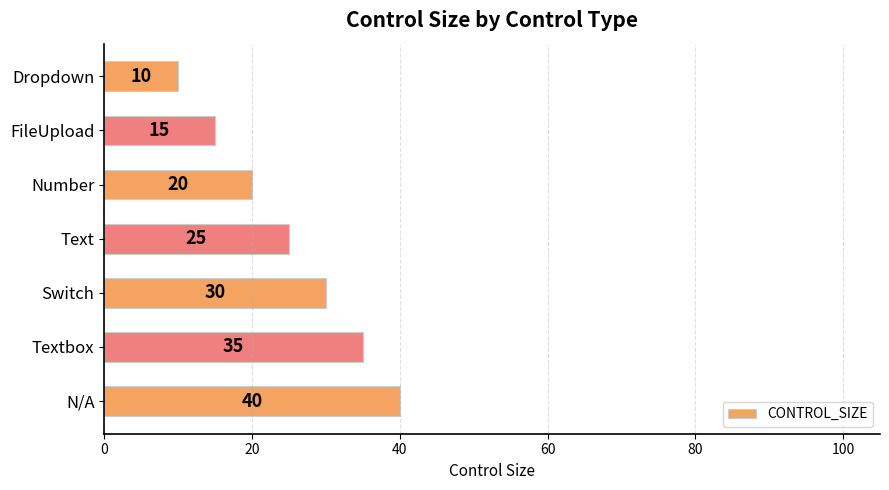

Is it true that the value at Dropdown is 10?

True